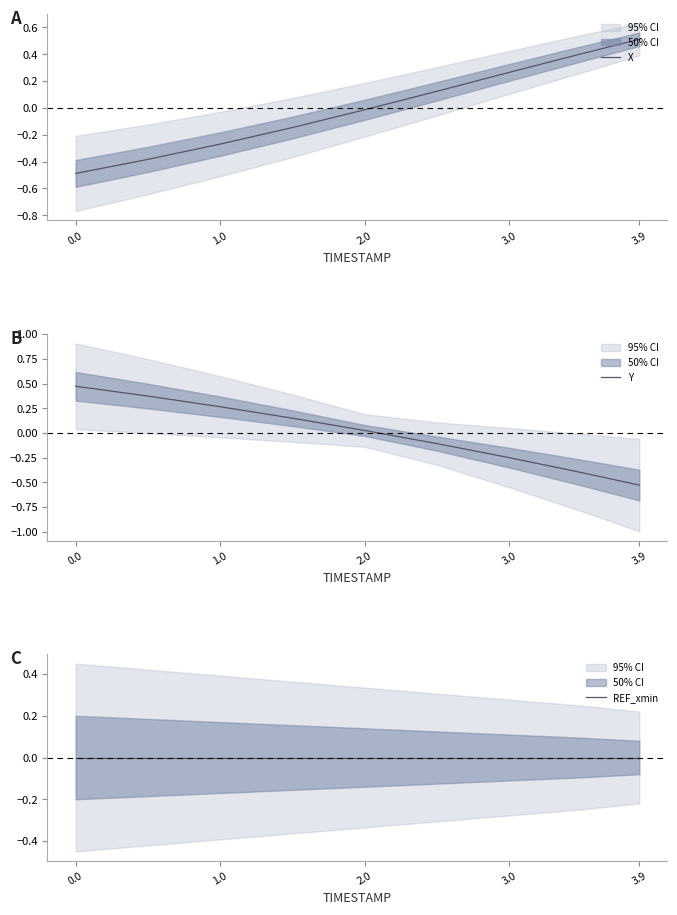

True or false: X has a value of -0.5 at 0.0.

True